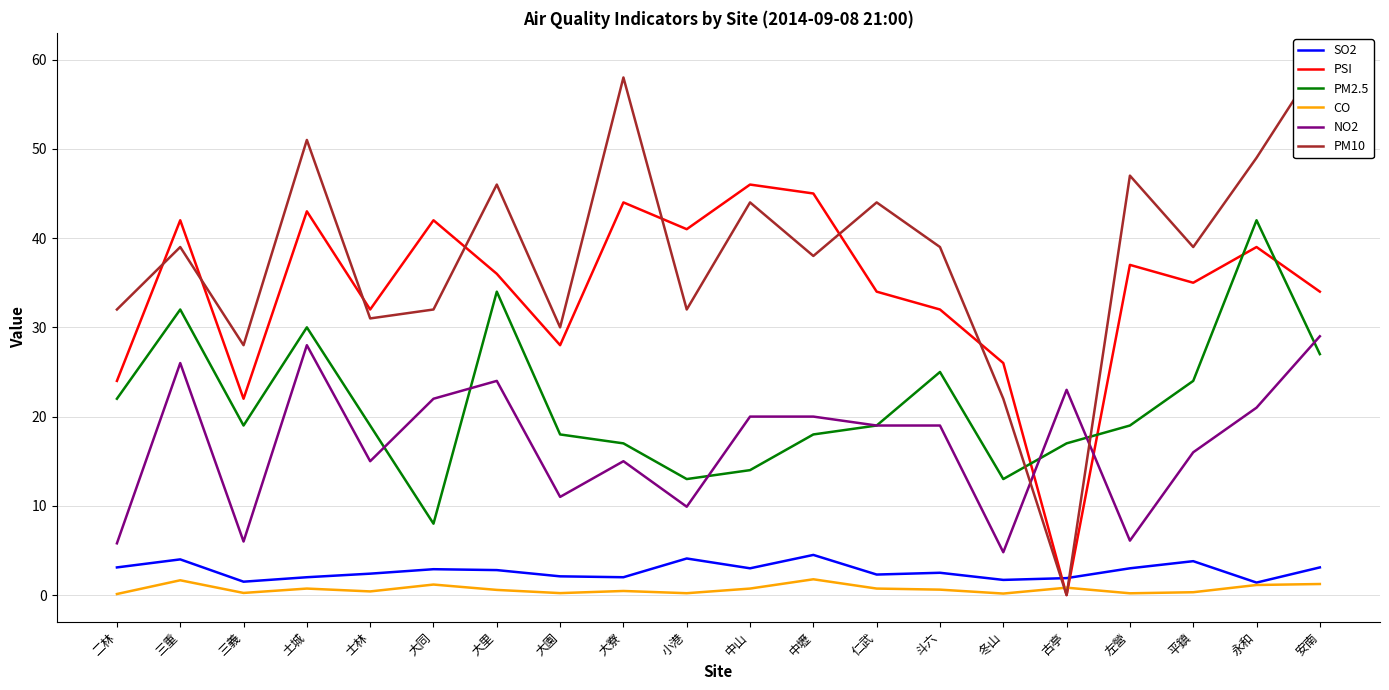

How many interior local valleys does the PSI series have?

6